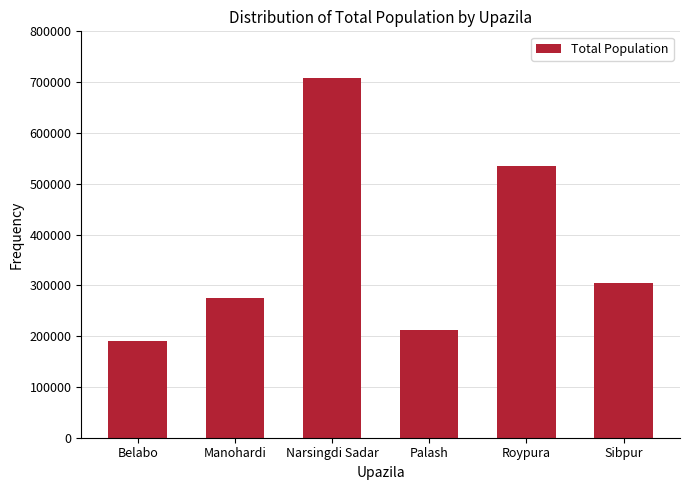

What position from the right is Narsingdi Sadar?

4